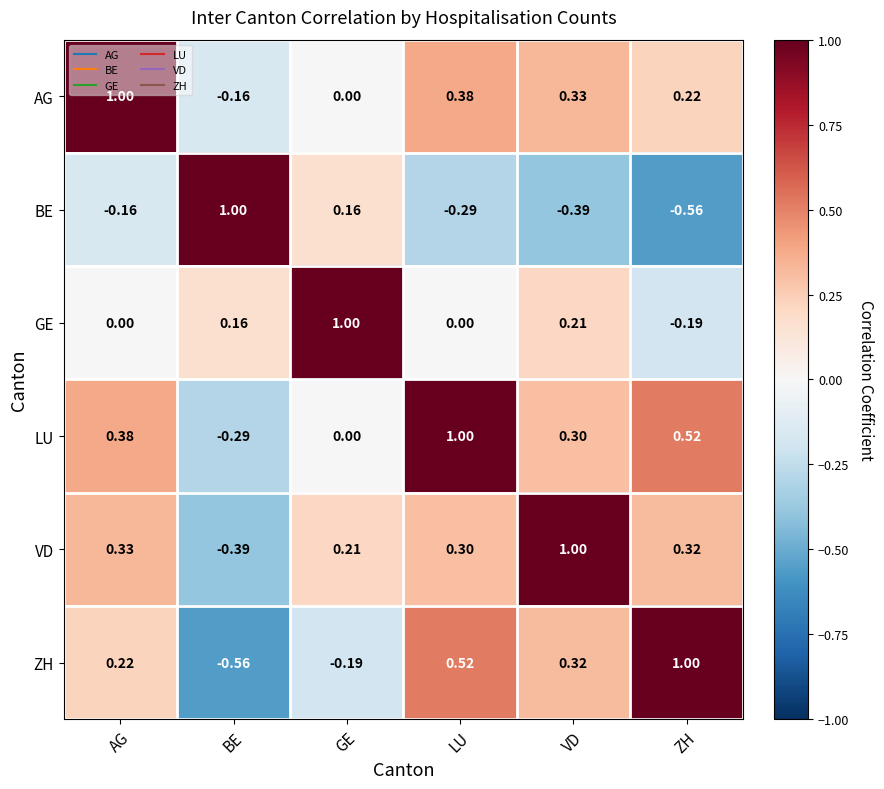

How many values in the LU series are below 0?

1